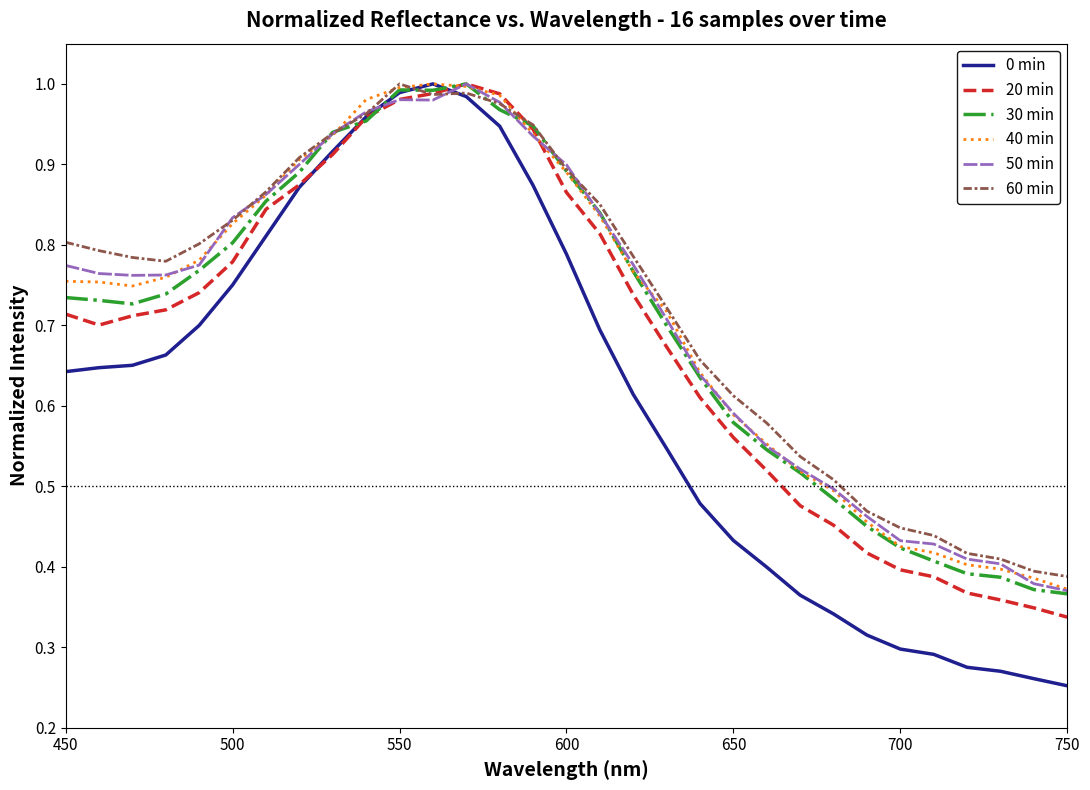

Which series has the largest range (max minus min)?

0 min